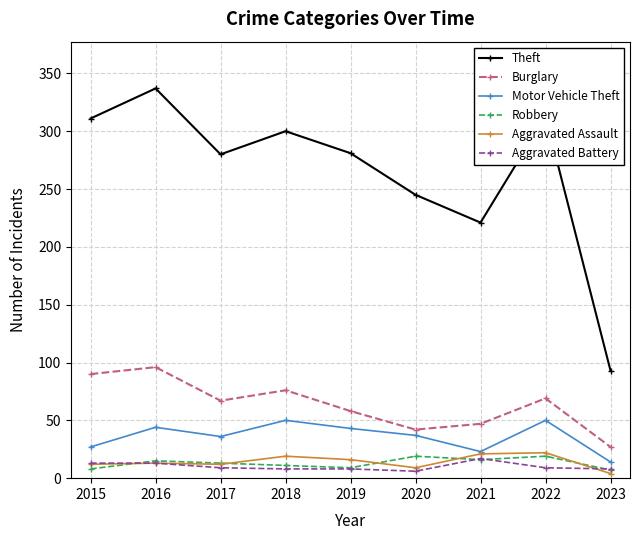

What is the average value of the Aggravated Assault series?

14